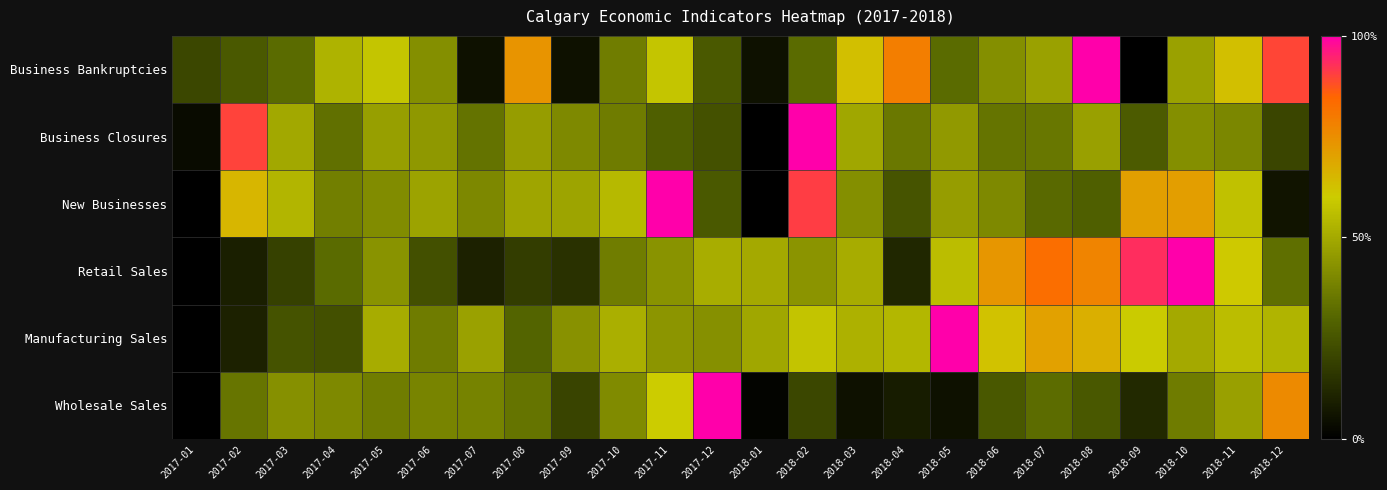

Reading left to right, extract all data points from this chart.

Wholesale Sales: 2017-01=0.0	2017-02=0.3	2017-03=0.4	2017-04=0.4	2017-05=0.4	2017-06=0.4	2017-07=0.4	2017-08=0.3	2017-09=0.2	2017-10=0.4	2017-11=0.6	2017-12=1.0	2018-01=0.0	2018-02=0.2	2018-03=0.1	2018-04=0.1	2018-05=0.1	2018-06=0.3	2018-07=0.3	2018-08=0.3	2018-09=0.1	2018-10=0.4	2018-11=0.5	2018-12=0.8
Manufacturing Sales: 2017-01=0.0	2017-02=0.1	2017-03=0.2	2017-04=0.2	2017-05=0.5	2017-06=0.4	2017-07=0.5	2017-08=0.3	2017-09=0.4	2017-10=0.5	2017-11=0.4	2017-12=0.4	2018-01=0.5	2018-02=0.6	2018-03=0.5	2018-04=0.5	2018-05=1.0	2018-06=0.6	2018-07=0.7	2018-08=0.7	2018-09=0.6	2018-10=0.5	2018-11=0.6	2018-12=0.5
Retail Sales: 2017-01=0.0	2017-02=0.1	2017-03=0.2	2017-04=0.3	2017-05=0.4	2017-06=0.2	2017-07=0.1	2017-08=0.2	2017-09=0.1	2017-10=0.4	2017-11=0.4	2017-12=0.5	2018-01=0.5	2018-02=0.4	2018-03=0.5	2018-04=0.1	2018-05=0.6	2018-06=0.7	2018-07=0.8	2018-08=0.8	2018-09=0.9	2018-10=1.0	2018-11=0.6	2018-12=0.3
New Businesses: 2017-01=0.0	2017-02=0.7	2017-03=0.5	2017-04=0.4	2017-05=0.4	2017-06=0.5	2017-07=0.4	2017-08=0.5	2017-09=0.5	2017-10=0.5	2017-11=1.0	2017-12=0.3	2018-01=0.0	2018-02=0.9	2018-03=0.4	2018-04=0.2	2018-05=0.5	2018-06=0.4	2018-07=0.3	2018-08=0.3	2018-09=0.7	2018-10=0.7	2018-11=0.6	2018-12=0.1
Business Closures: 2017-01=0.0	2017-02=0.9	2017-03=0.5	2017-04=0.3	2017-05=0.5	2017-06=0.4	2017-07=0.3	2017-08=0.5	2017-09=0.4	2017-10=0.4	2017-11=0.3	2017-12=0.2	2018-01=0.0	2018-02=1.0	2018-03=0.5	2018-04=0.4	2018-05=0.5	2018-06=0.3	2018-07=0.3	2018-08=0.5	2018-09=0.3	2018-10=0.4	2018-11=0.4	2018-12=0.2
Business Bankruptcies: 2017-01=0.2	2017-02=0.3	2017-03=0.3	2017-04=0.5	2017-05=0.6	2017-06=0.4	2017-07=0.1	2017-08=0.7	2017-09=0.1	2017-10=0.4	2017-11=0.6	2017-12=0.3	2018-01=0.1	2018-02=0.3	2018-03=0.6	2018-04=0.8	2018-05=0.3	2018-06=0.4	2018-07=0.5	2018-08=1.0	2018-09=0.0	2018-10=0.5	2018-11=0.6	2018-12=0.9